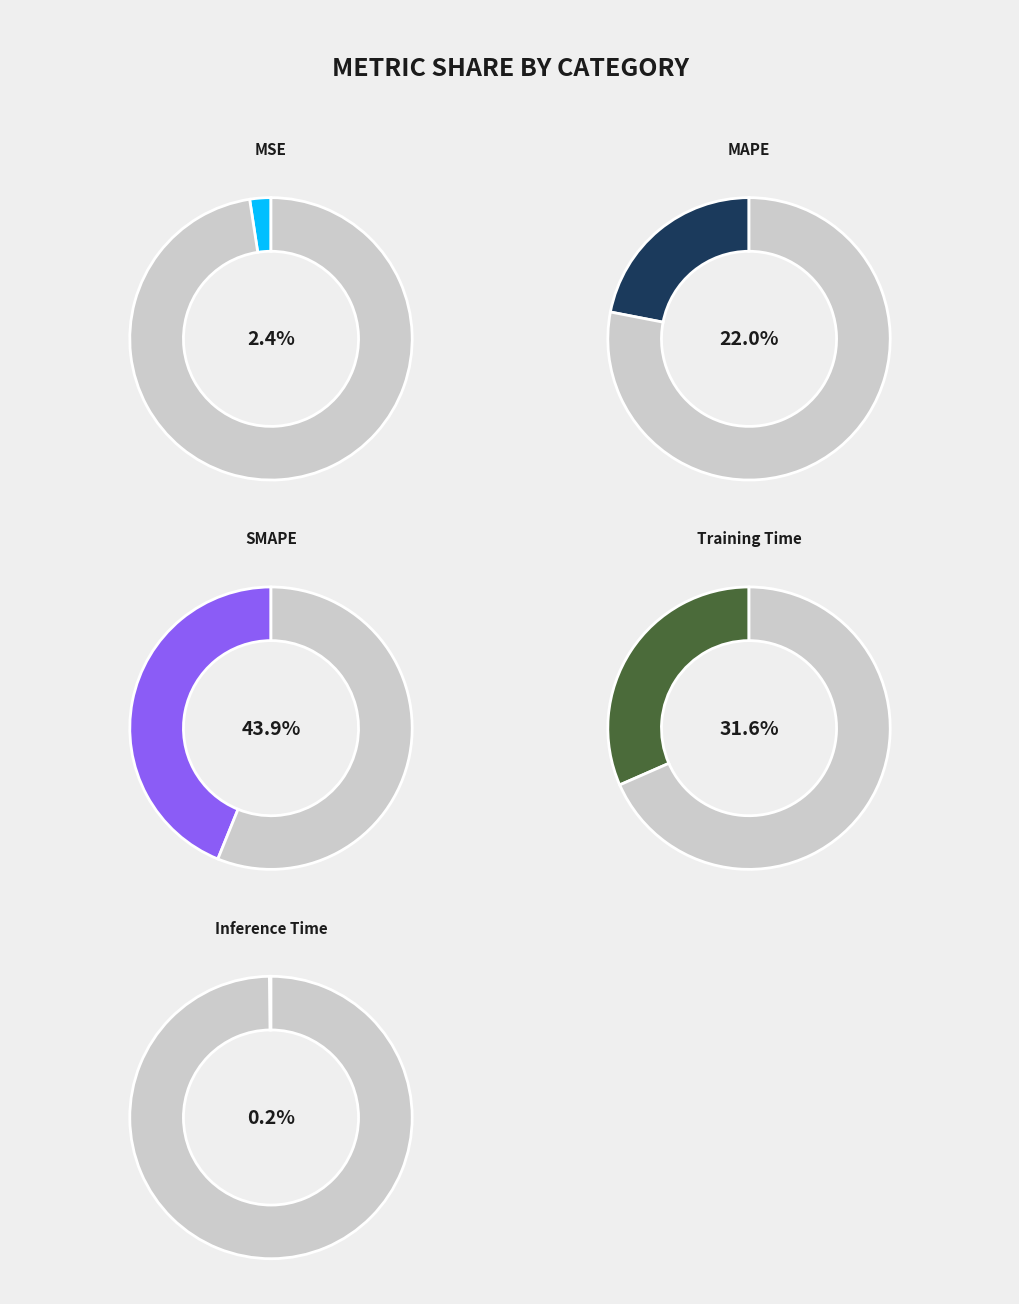

What is the smallest slice in the pie chart?

Inference Time